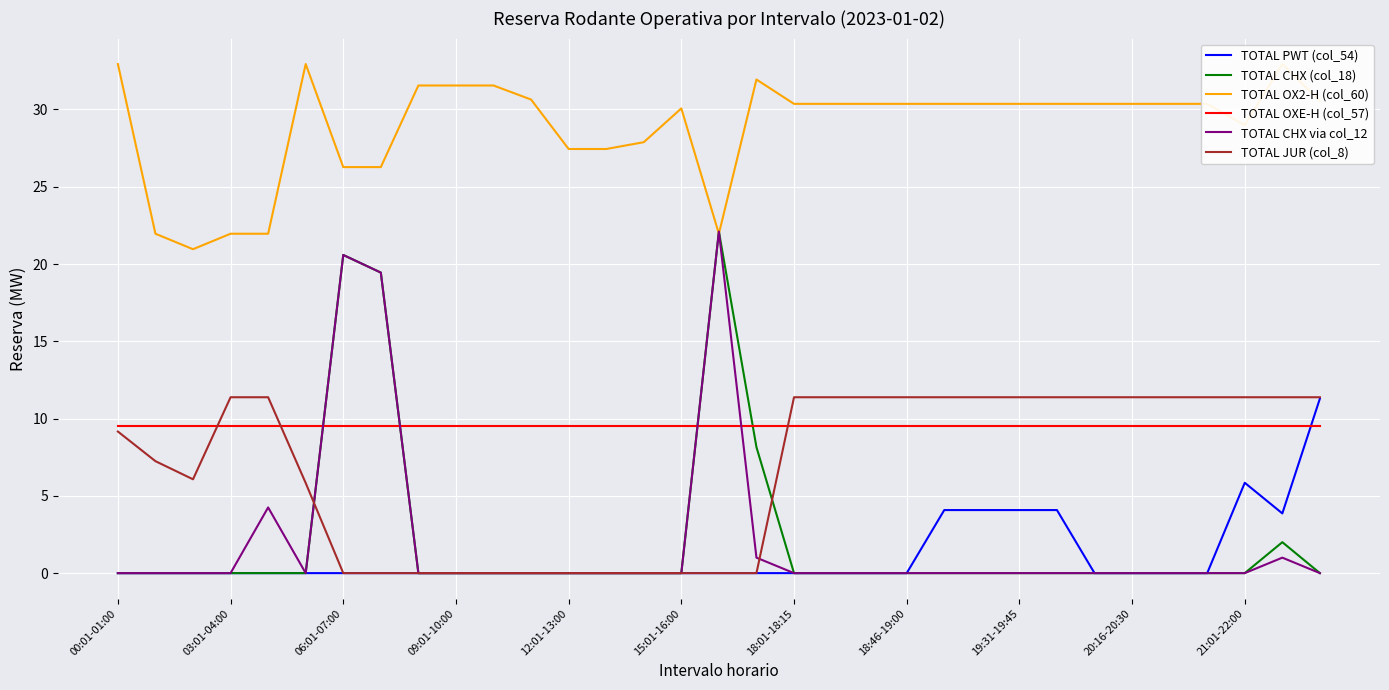

The TOTAL OXE-H (col_57) series shows 14.9 at 06:01-07:00. True or false?

False